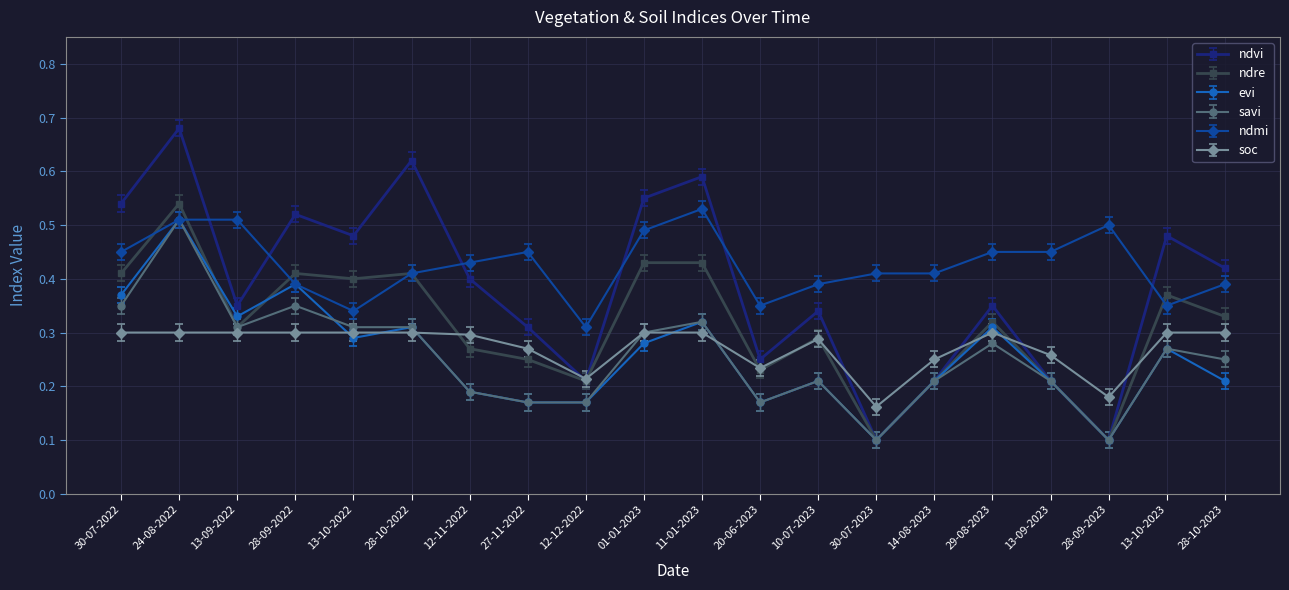

Is the value of savi at 13-10-2022 greater than the value of ndre at 12-12-2022?

Yes